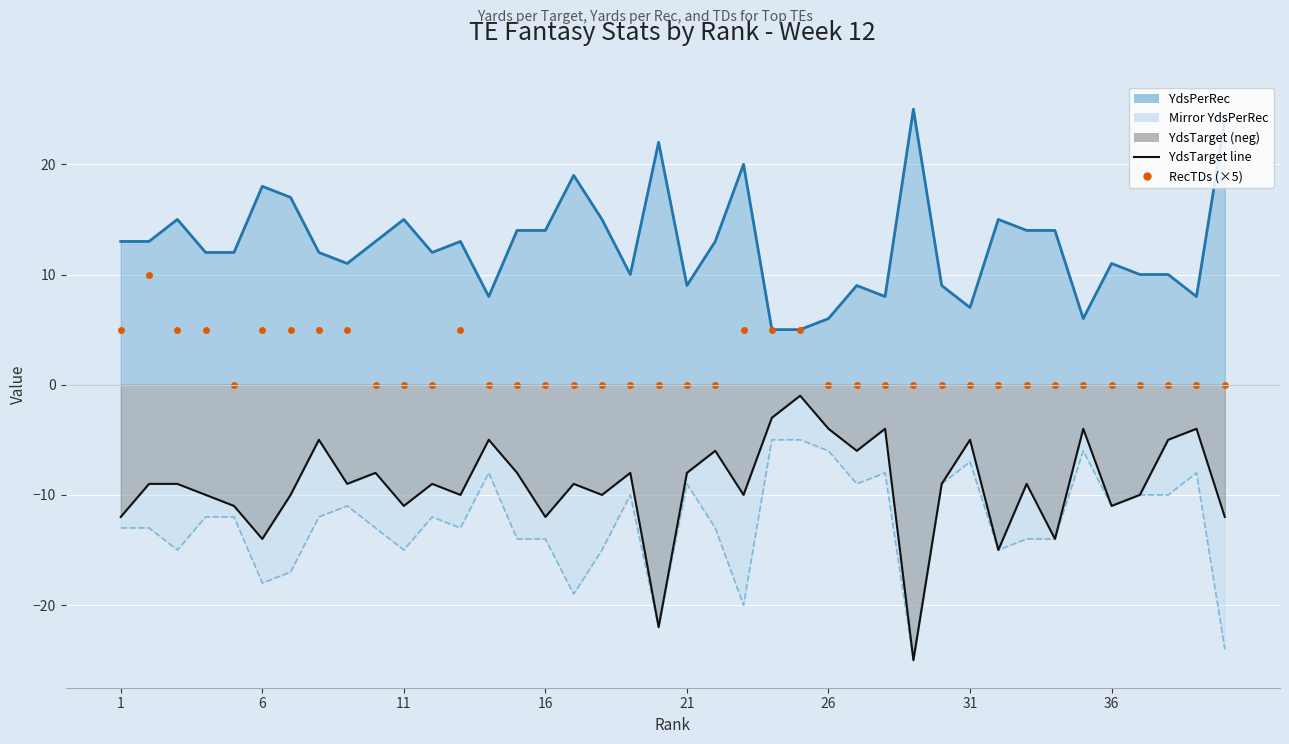

Which series has the largest total across all categories?

YdsPerRec line